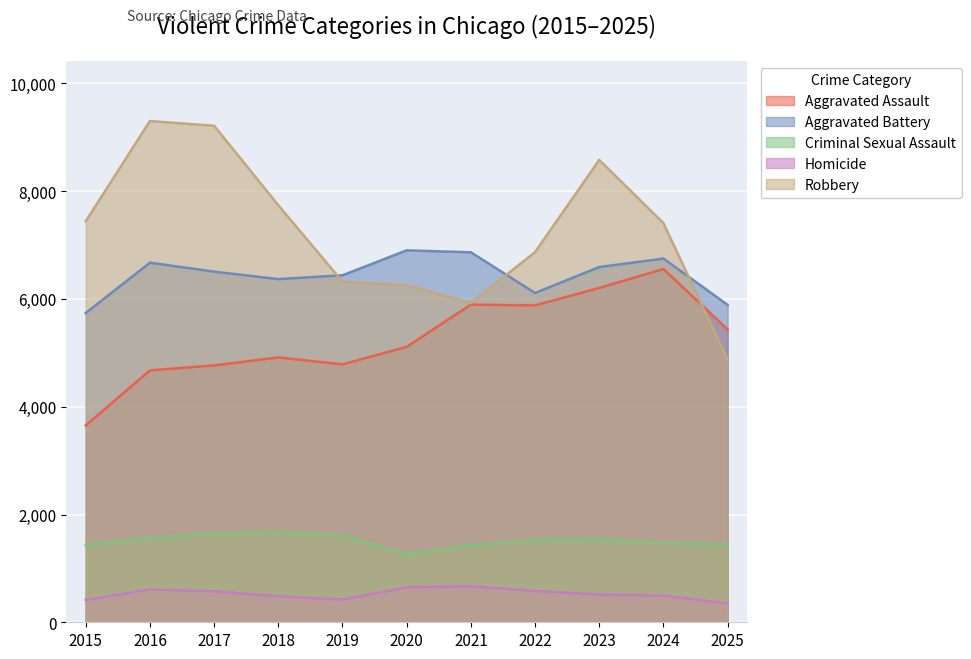

Reading left to right, what are all the values shown in this chart?

Aggravated Assault: 3653	4674	4767	4915	4786	5112	5895	5880	6205	6556	5434
Aggravated Battery: 5738	6673	6507	6368	6439	6902	6866	6111	6592	6749	5890
Criminal Sexual Assault: 1438	1564	1647	1678	1611	1253	1427	1527	1541	1476	1443
Homicide: 413	608	575	482	421	648	669	580	514	493	350
Robbery: 7443	9302	9214	7739	6322	6259	5924	6870	8580	7407	4868